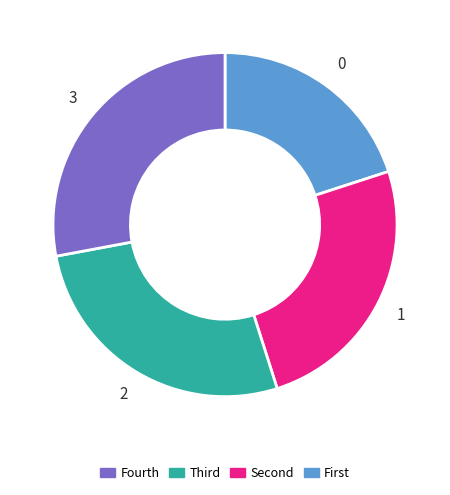

Is there a majority slice in this chart?

No